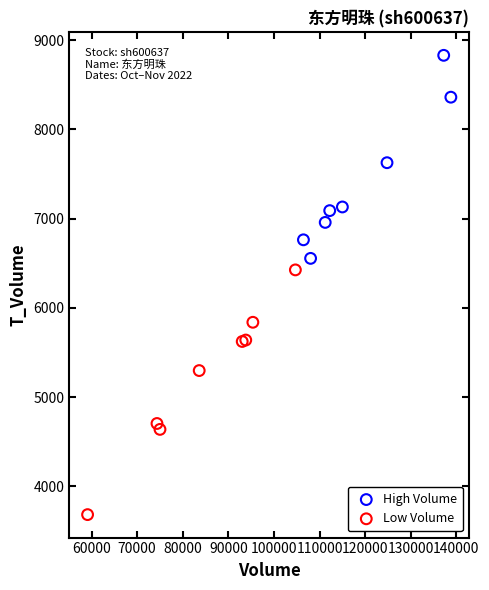

Which series contains the lowest Y value?

Low Volume